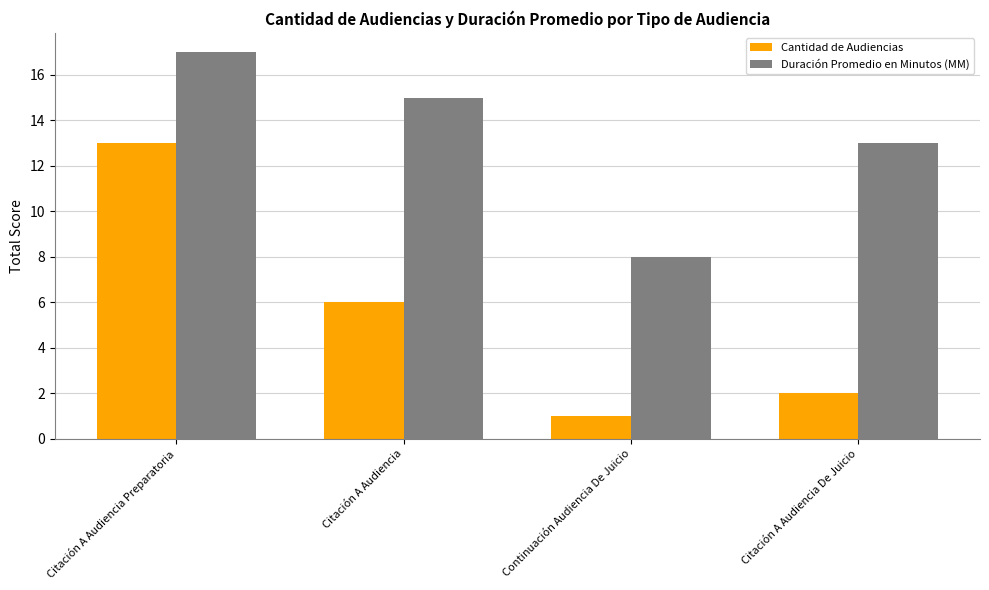

What is the sum of the Duración Promedio en Minutos (MM) values at Citación A Audiencia De Juicio and Continuación Audiencia De Juicio?

21